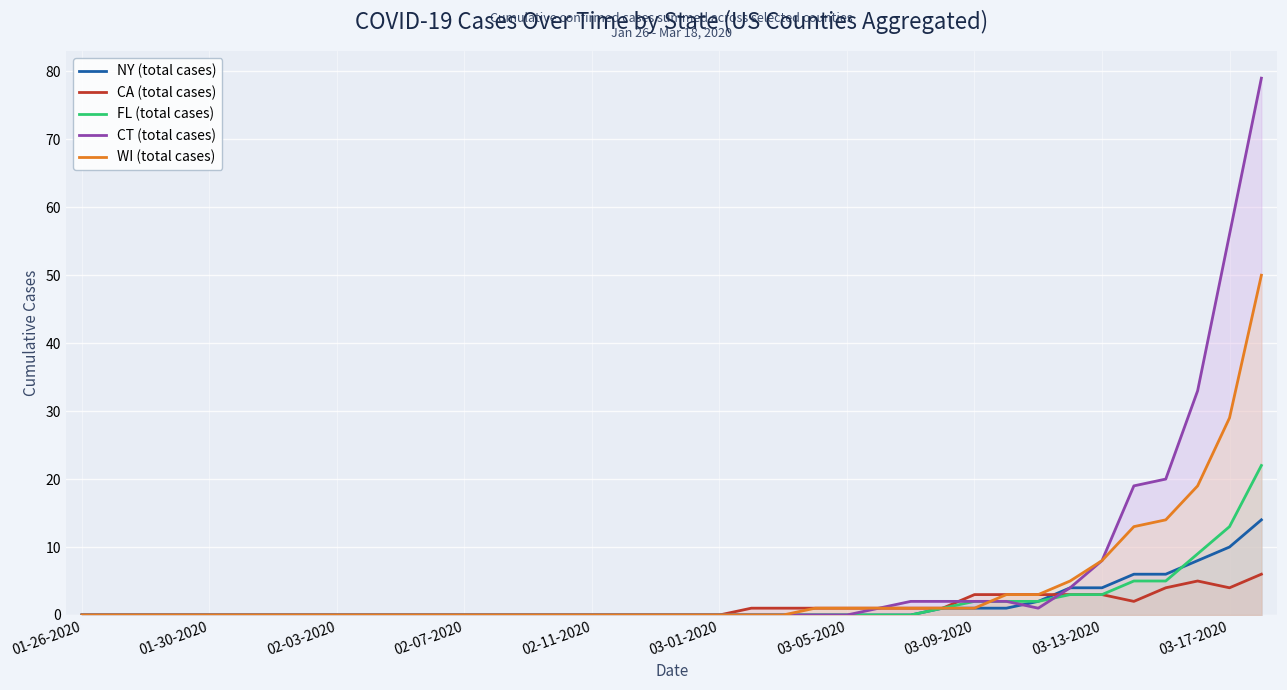

How many lines are shown in the chart?

5